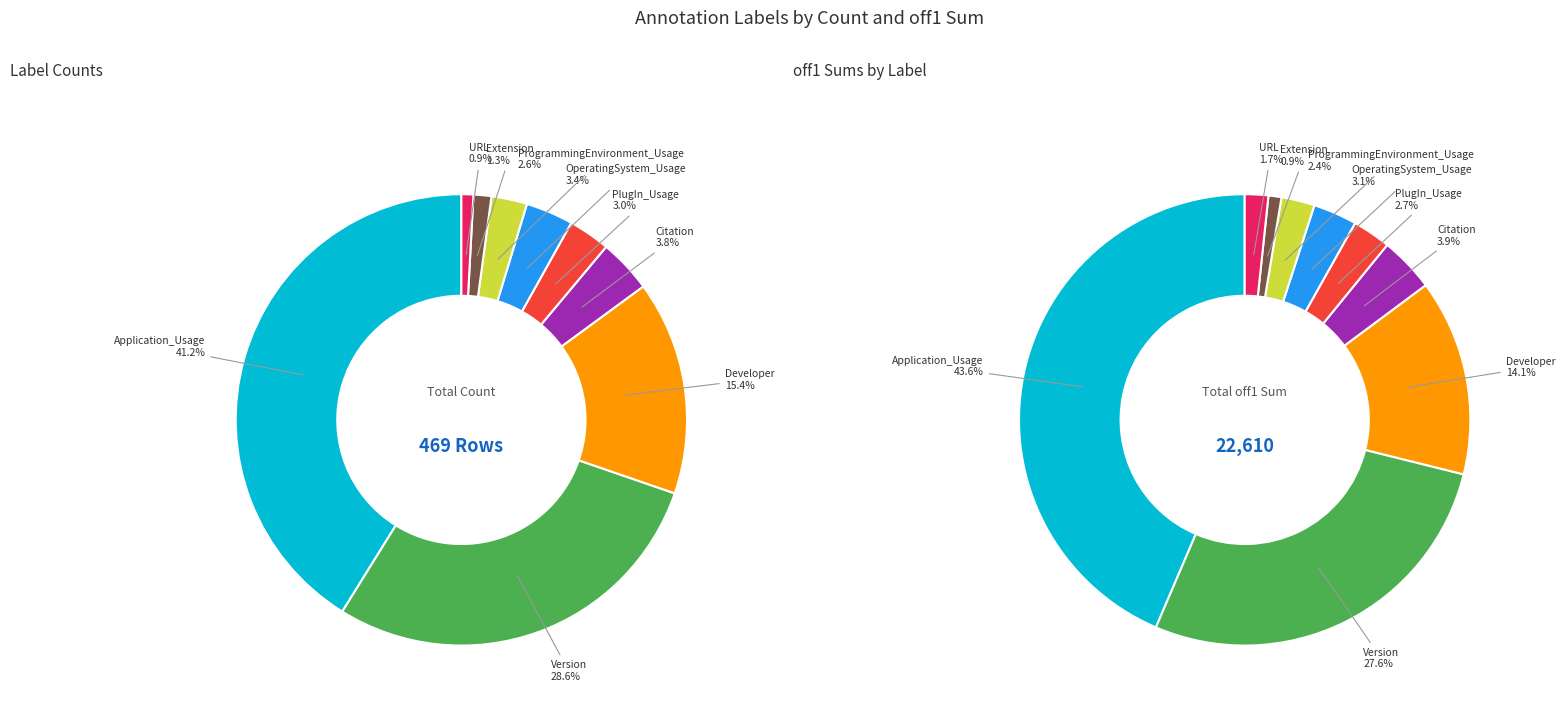

Combined, do PlugIn_Usage and Citation account for over 50%?

No